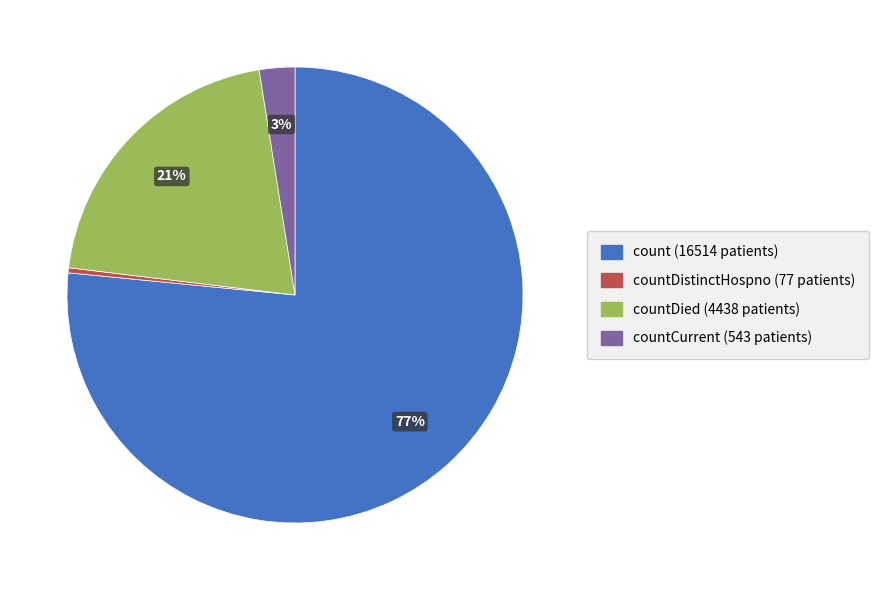

Is there any slice that represents more than half of the pie?

Yes